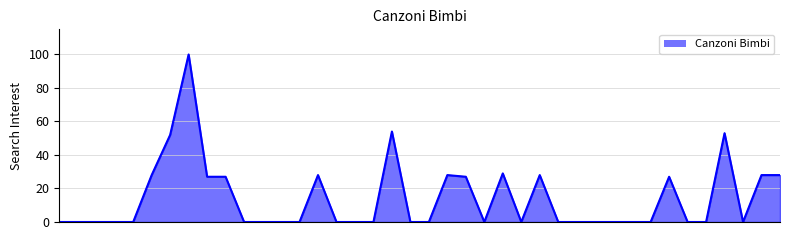

What is the difference between the maximum and minimum values?

100